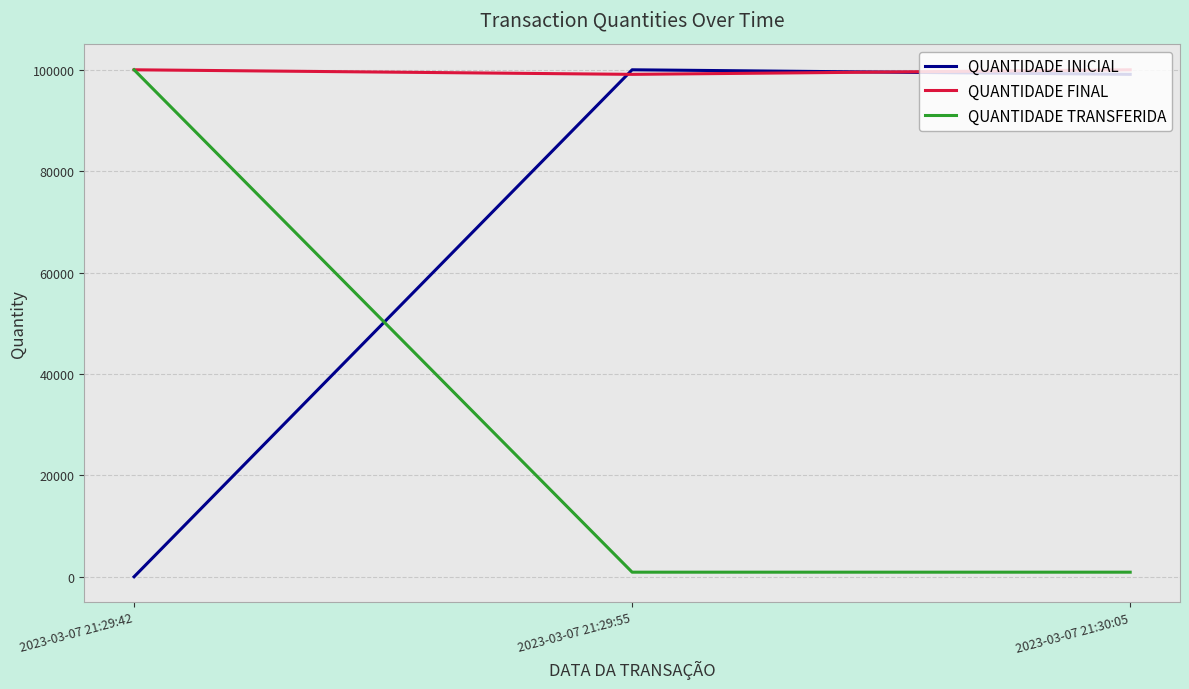

How many lines are shown in the chart?

3